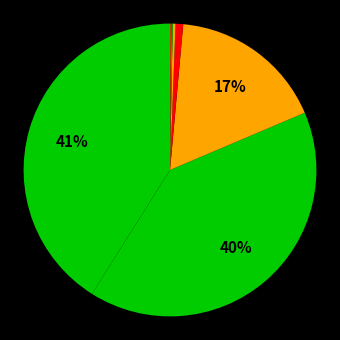

To the nearest percent, what is the difference between the largest and smallest slice percentages?

41%